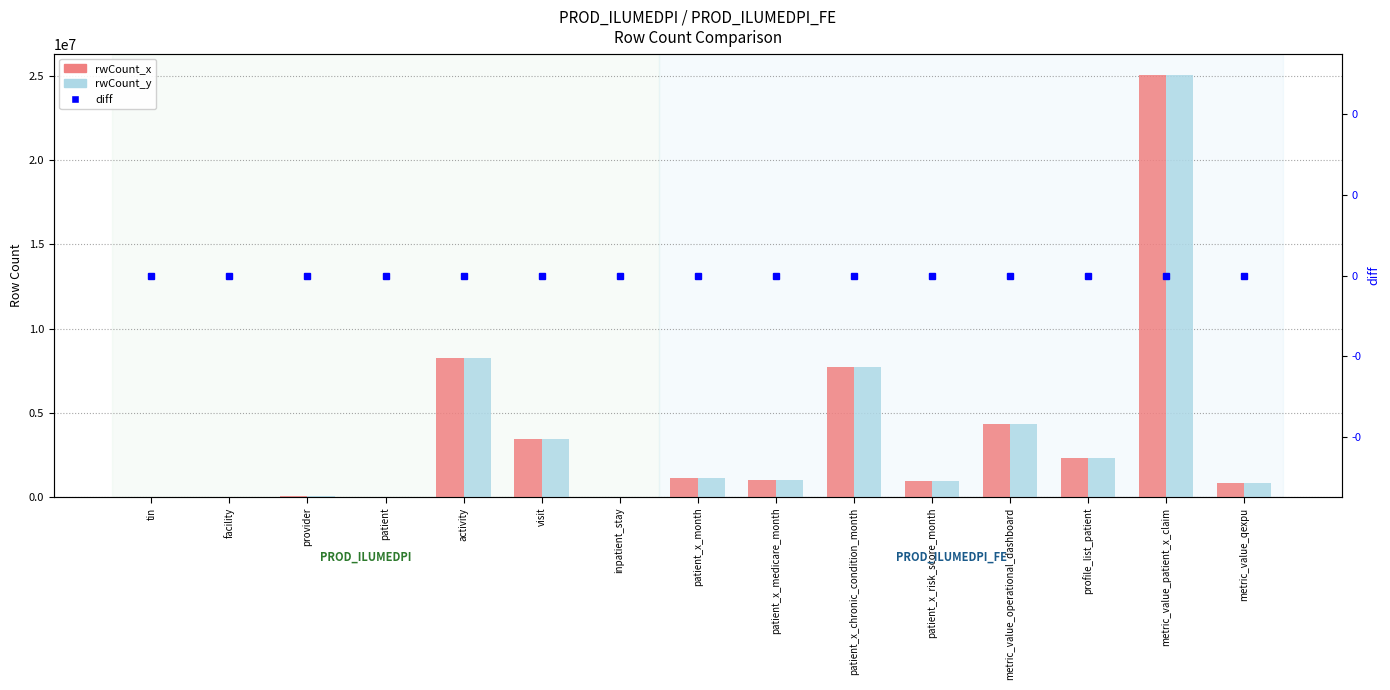

What is the lowest value of the rwCount_x series?

21537